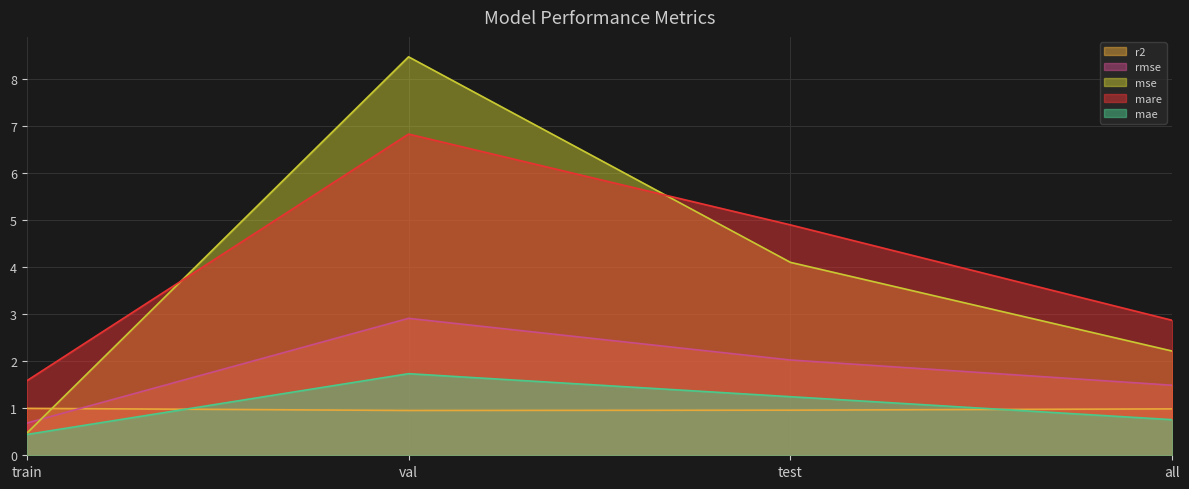

Is it true that rmse equals 1.7 at val?

False